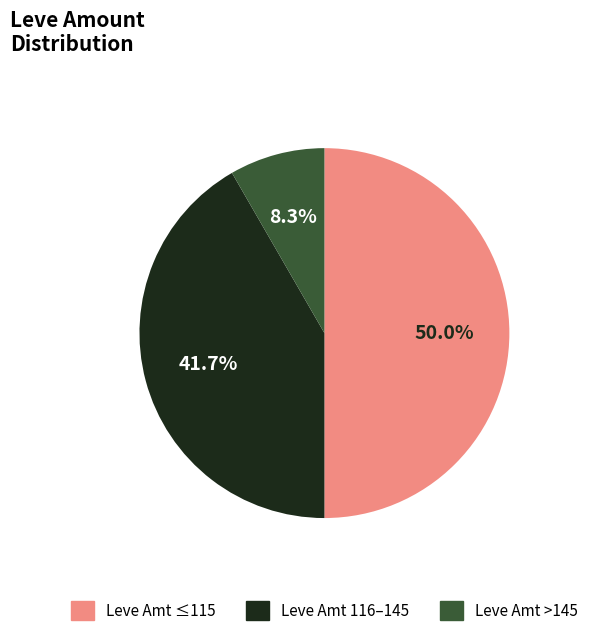

How many segments does this pie chart have?

3